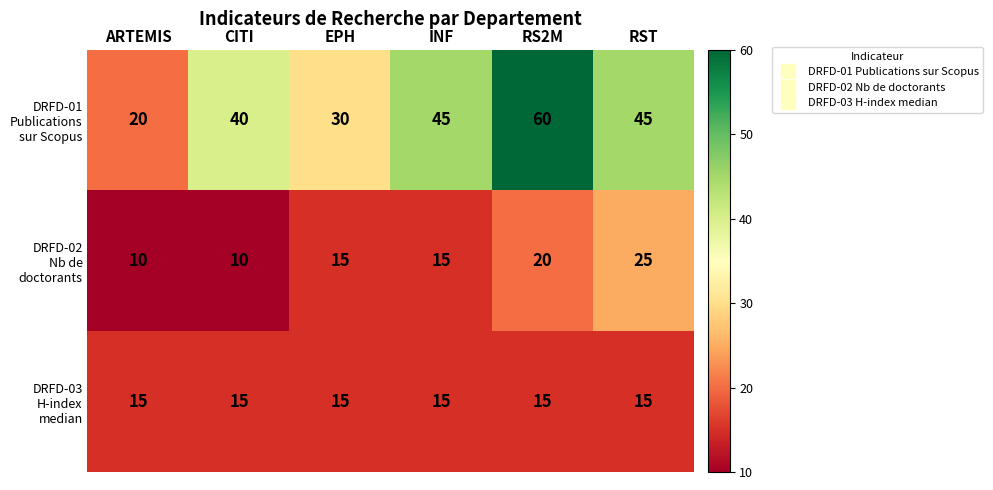

What is the smallest value displayed?

10